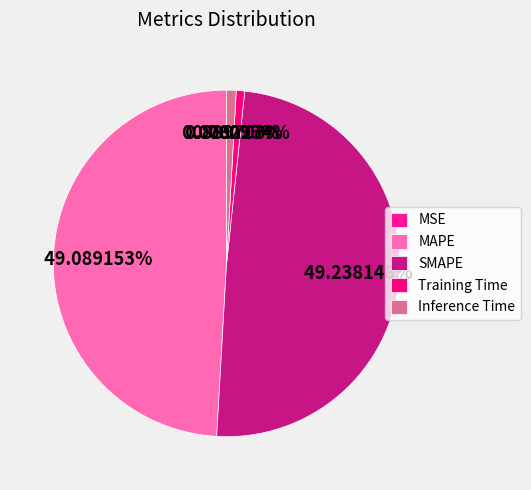

How many slices are in this pie chart?

5